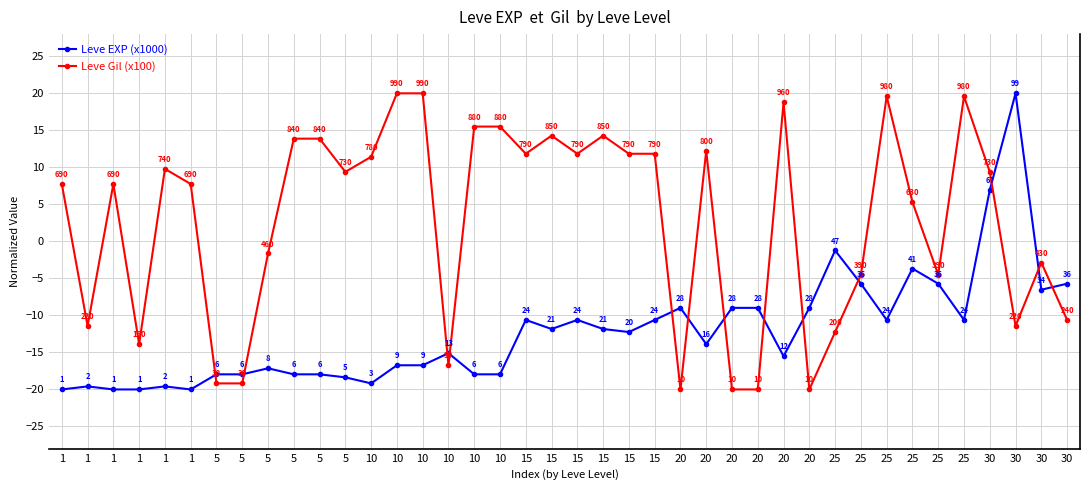

What is the sum of all Leve EXP (x1000) values?

-486.1